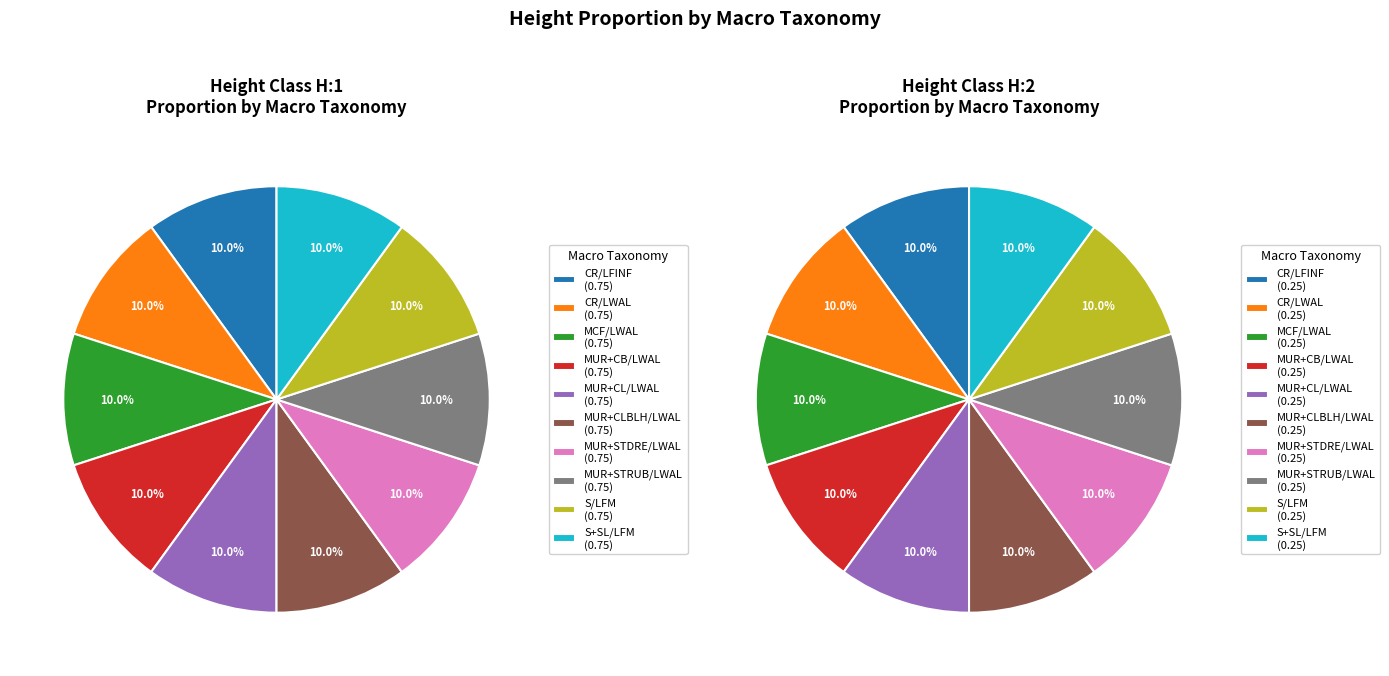

To the nearest percent, what is the combined percentage of S/LFM and MUR+STDRE/LWAL?

20%